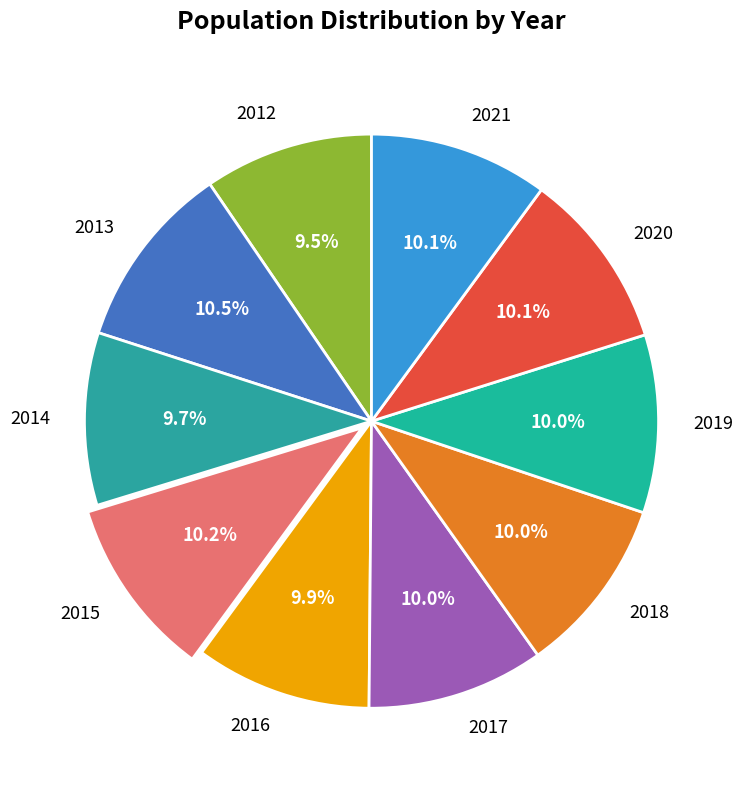

What portion of the pie excludes 2017?

90.0%